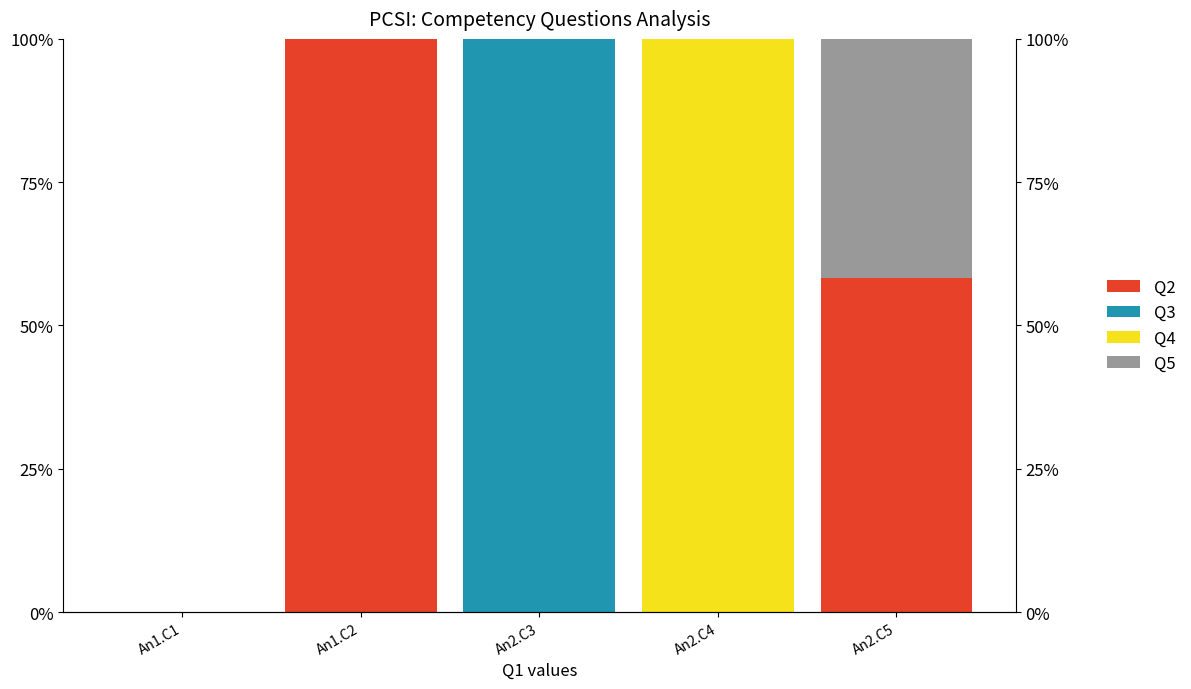

What is the label of the 4th bar from the left?

An2.C4